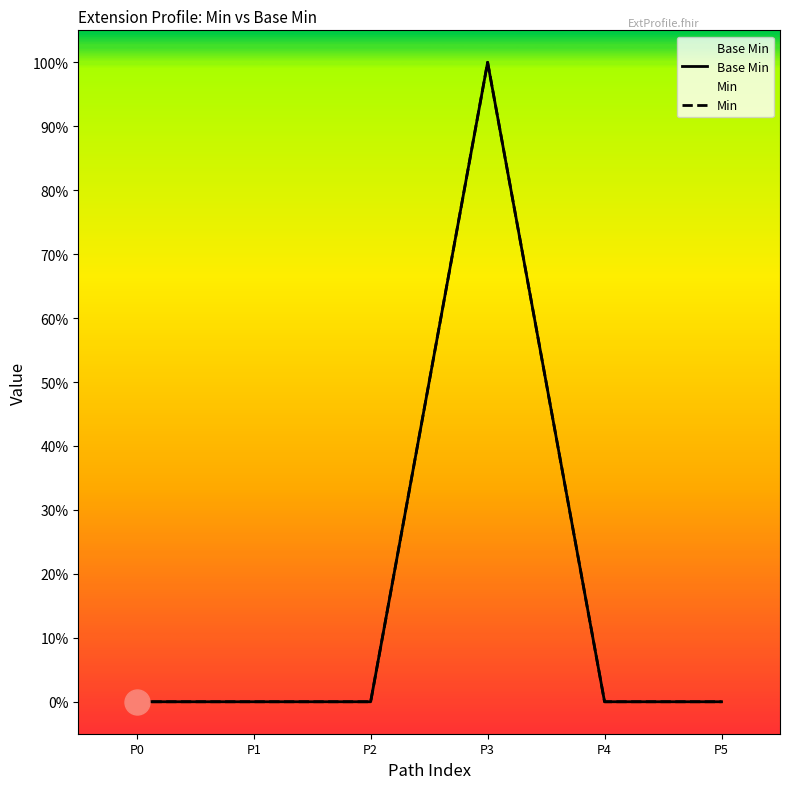

True or false: Min and Base Min intersect in this chart.

False